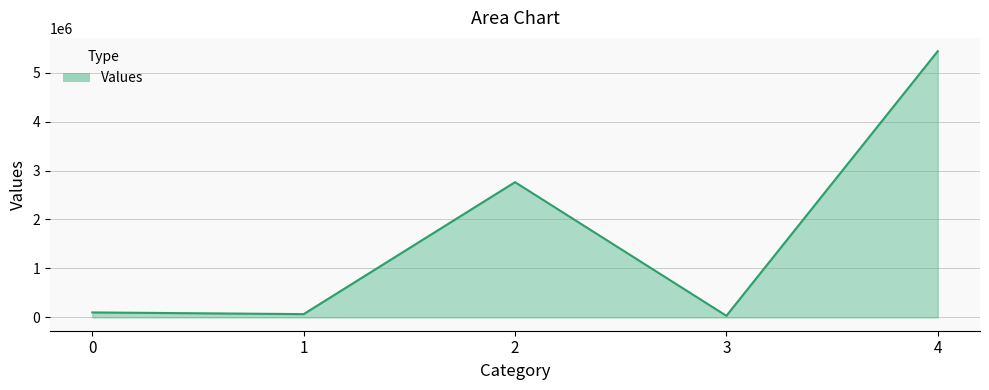

Reading left to right, list all the values displayed in this chart.

0=101721.6	1=67121.1	2=2762116.1	3=32742.0	4=5436809.1